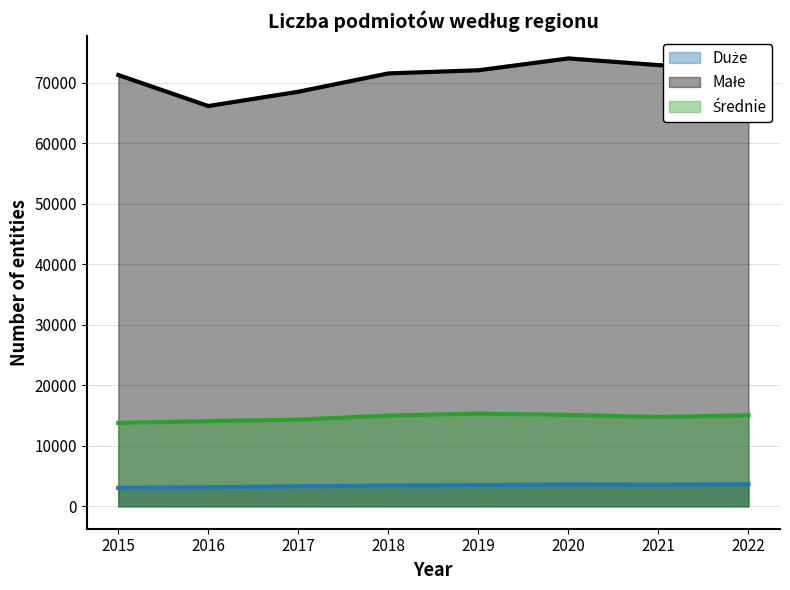

At 2021, list the series in order from smallest to largest.

Duże, Średnie, Małe